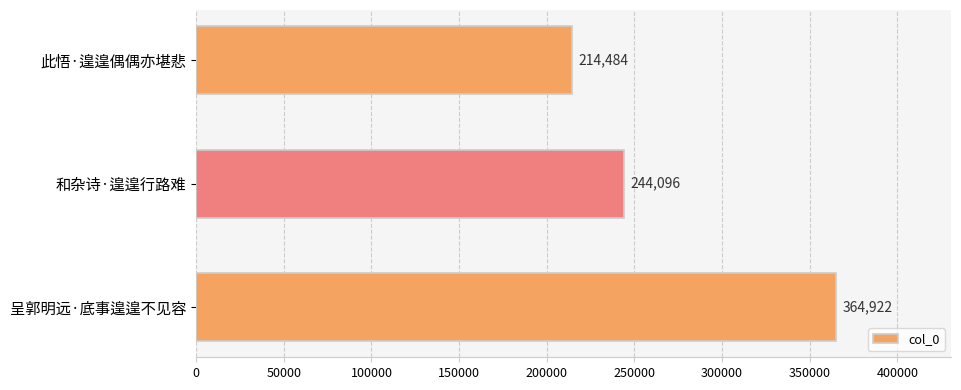

Reading bottom to top, what are all the values shown in this chart?

呈郭明远·底事遑遑不见容=364922	和杂诗·遑遑行路难=244096	此悟·遑遑偶偶亦堪悲=214484